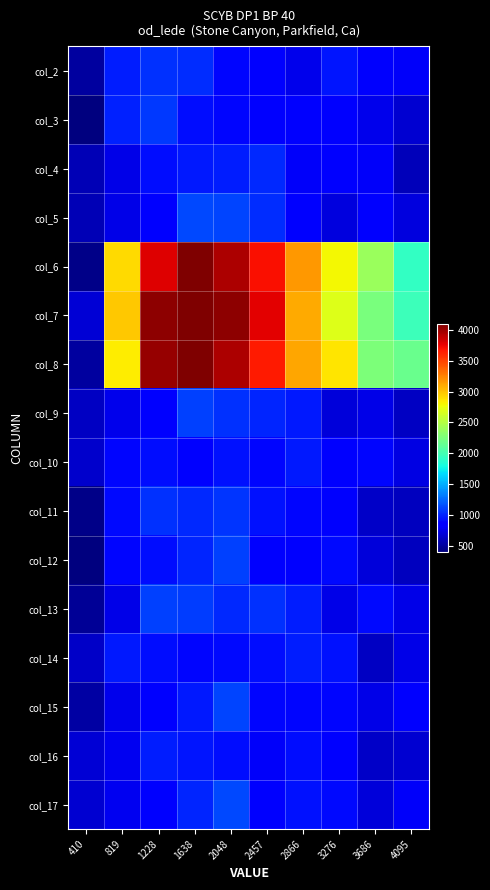

Reading left to right, what are all the values shown in this chart?

col_2: 410=520.4	819=983.3	1228=1045.8	1638=1038.2	2048=887.8	2457=842.6	2866=759.5	3276=943.3	3686=814.8	4095=802.2
col_3: 410=416.1	819=989.0	1228=1075.4	1638=924.4	2048=895.4	2457=850.7	2866=832.1	3276=842.6	3686=765.0	4095=679.3
col_4: 410=590.4	819=744.2	1228=916.1	1638=969.8	2048=976.2	2457=1028.1	2866=801.2	3276=839.5	3686=812.3	4095=607.2
col_5: 410=589.1	819=753.3	1228=849.2	1638=1141.5	2048=1126.4	2457=1034.9	2866=832.2	3276=716.7	3686=839.3	4095=723.2
col_6: 410=446.0	819=2900.5	1228=3779.9	1638=4095.0	2048=3940.5	2457=3698.3	2866=3161.0	3276=2786.7	3686=2392.2	4095=1932.2
col_7: 410=695.8	819=2983.0	1228=4046.8	1638=4095.0	2048=4040.4	2457=3774.8	2866=3095.2	3276=2691.1	3686=2244.4	4095=1973.6
col_8: 410=524.6	819=2834.5	1228=4014.1	1638=4095.0	2048=3947.0	2457=3663.0	2866=3110.6	3276=2869.9	3686=2253.0	4095=2168.7
col_9: 410=637.7	819=761.6	1228=831.6	1638=1102.2	2048=1050.2	2457=1011.5	2866=969.8	3276=709.8	3686=743.3	4095=627.6
col_10: 410=664.4	819=886.8	1228=927.5	1638=880.5	2048=933.4	2457=892.5	2866=957.5	3276=875.9	3686=899.2	4095=732.7
col_11: 410=445.3	819=913.3	1228=1054.3	1638=1027.2	2048=1069.1	2457=942.2	2866=896.5	3276=814.0	3686=645.1	4095=625.3
col_12: 410=419.3	819=890.7	1228=922.6	1638=1011.7	2048=1109.3	2457=870.1	2866=863.4	3276=910.7	3686=705.1	4095=616.2
col_13: 410=495.4	819=750.6	1228=1104.1	1638=1100.0	2048=1028.5	2457=1053.5	2866=979.3	3276=742.9	3686=900.8	4095=752.5
col_14: 410=648.0	819=967.2	1228=923.7	1638=894.2	2048=909.0	2457=922.5	2866=983.5	3276=941.7	3686=639.7	4095=744.0
col_15: 410=533.1	819=768.5	1228=865.3	1638=961.3	2048=1119.7	2457=891.9	2866=895.3	3276=895.2	3686=744.8	4095=879.9
col_16: 410=693.7	819=777.3	1228=976.6	1638=950.5	2048=925.7	2457=807.5	2866=922.1	3276=836.1	3686=652.8	4095=675.6
col_17: 410=677.8	819=773.7	1228=872.7	1638=1006.0	2048=1132.3	2457=868.0	2866=940.5	3276=912.4	3686=707.7	4095=808.1